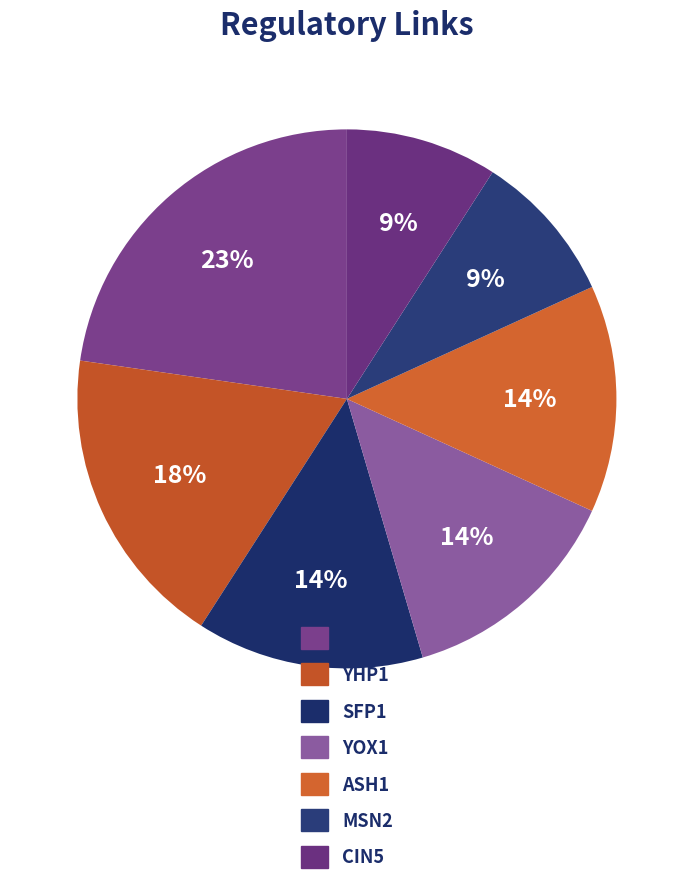

To the nearest percent, what is the difference between the largest and smallest slice percentages?

14%